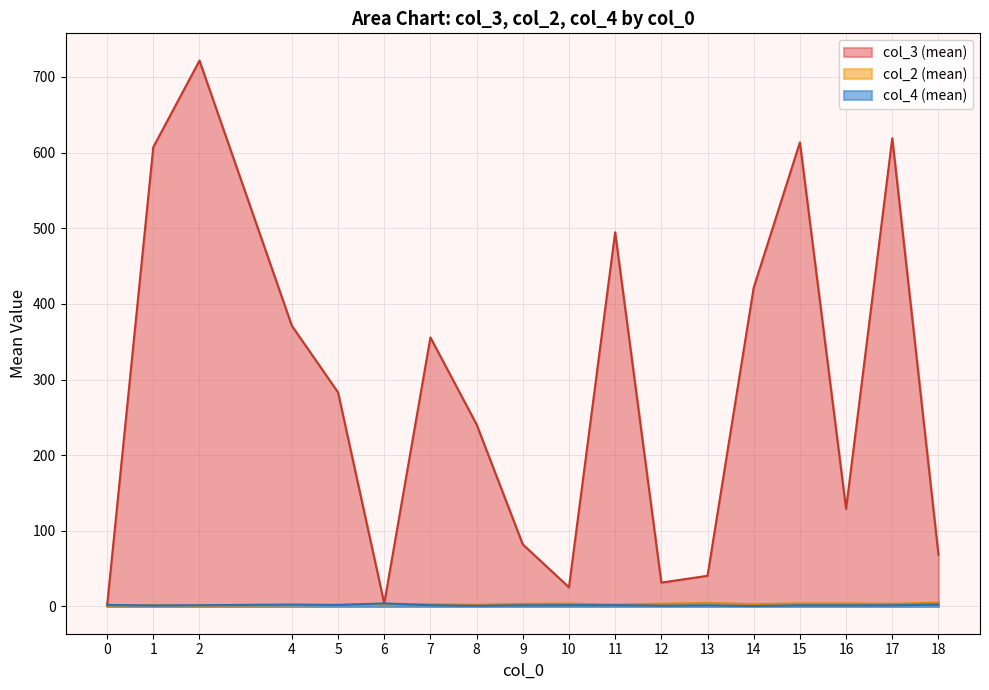

Which series has the largest total across all categories?

col_3 (mean)